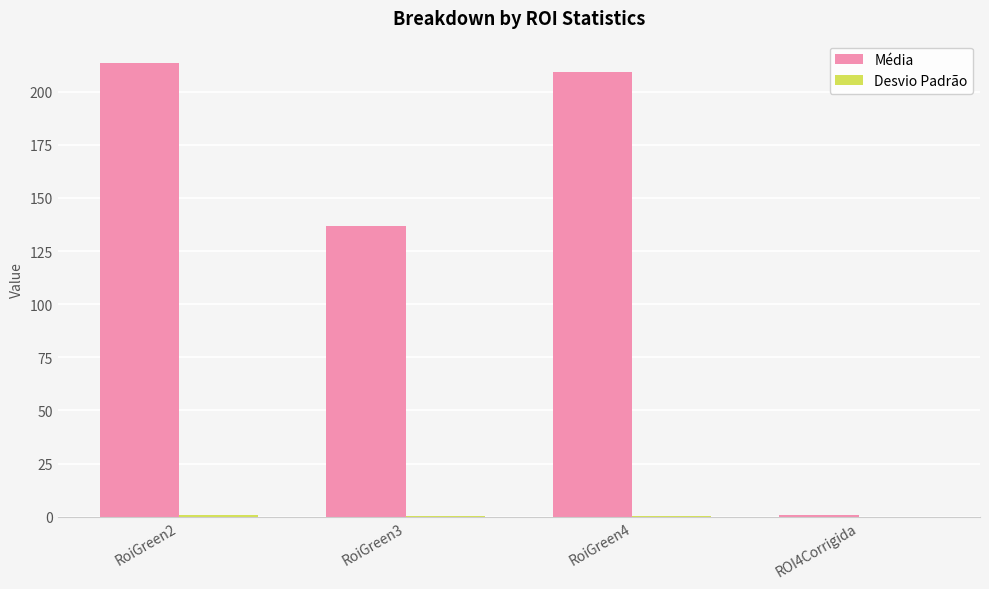

Which series has the largest total across all categories?

Média